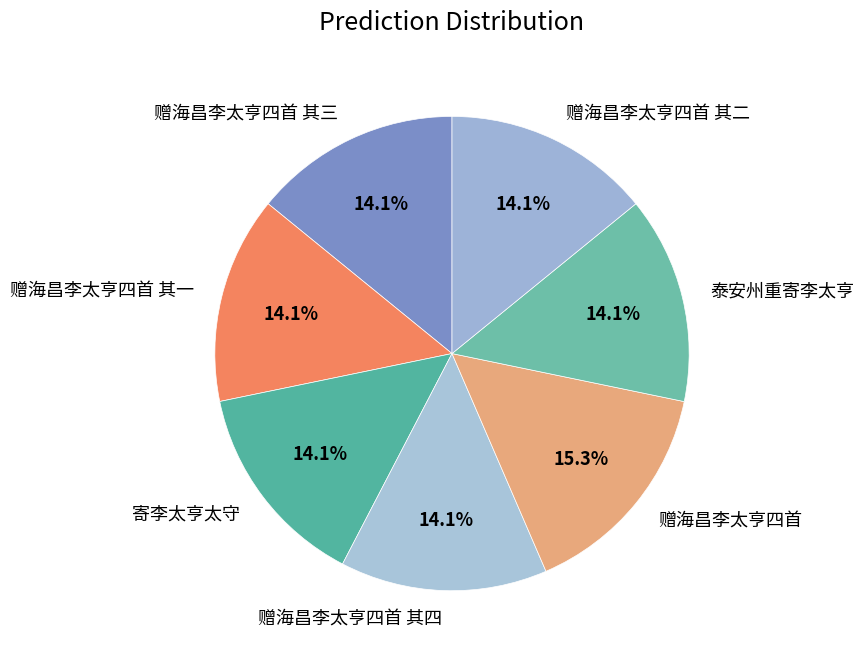

What is the ratio of the value at 赠海昌李太亨四首 to the value at 赠海昌李太亨四首 其二?

1.1